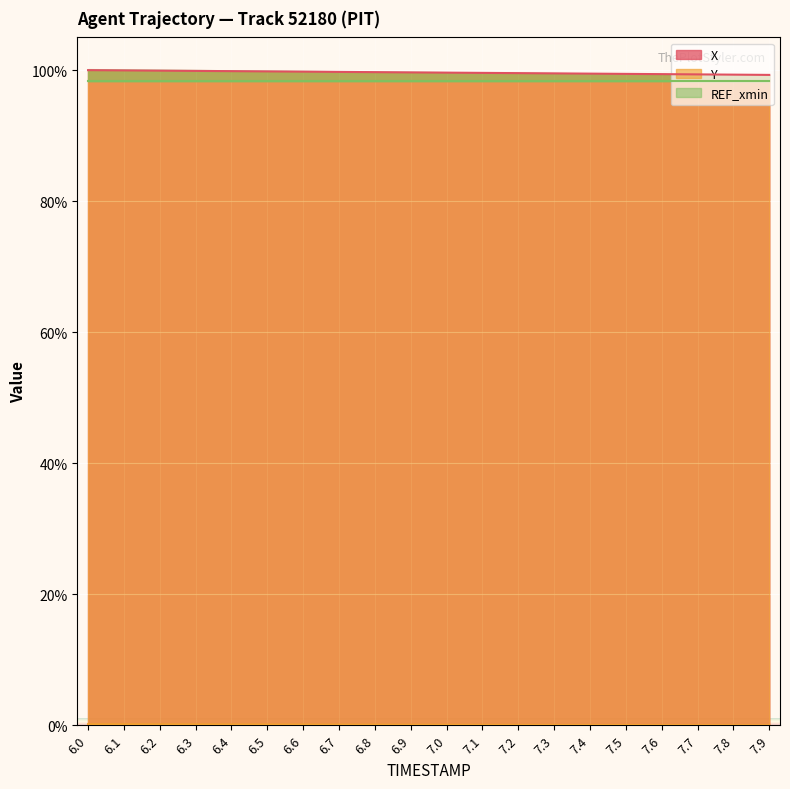

What is the highest value of the X series?

100.0